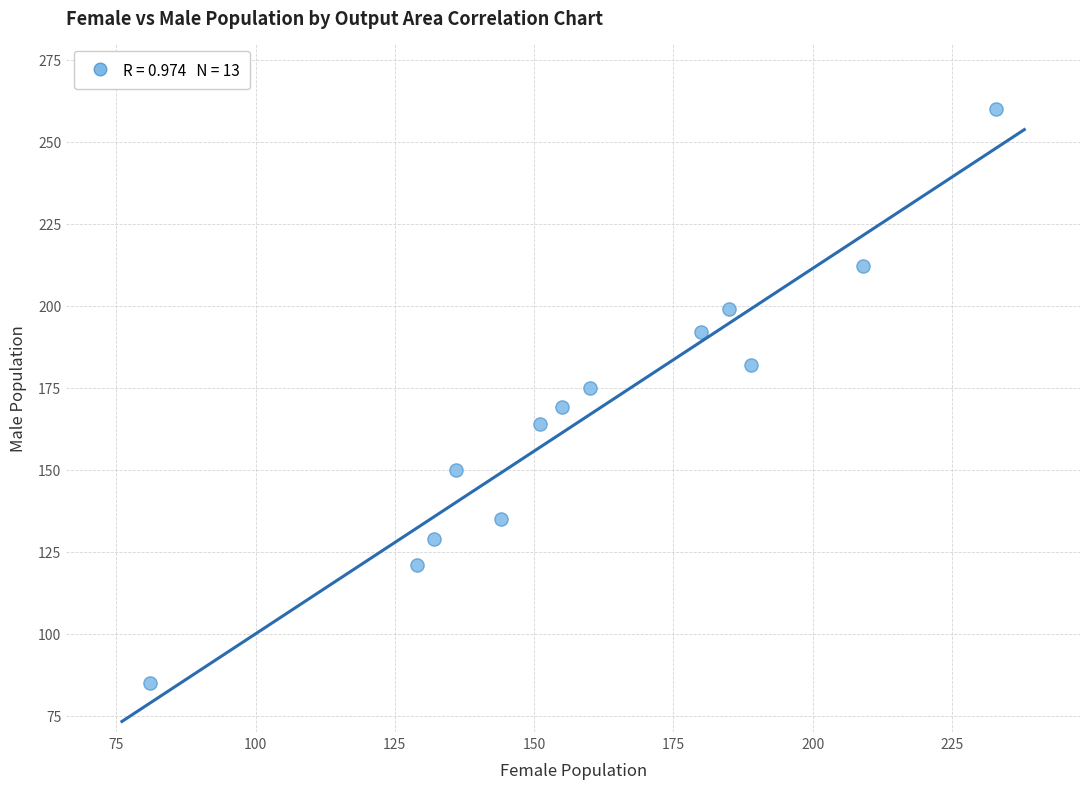

What is the range of X values (max minus min)?

152